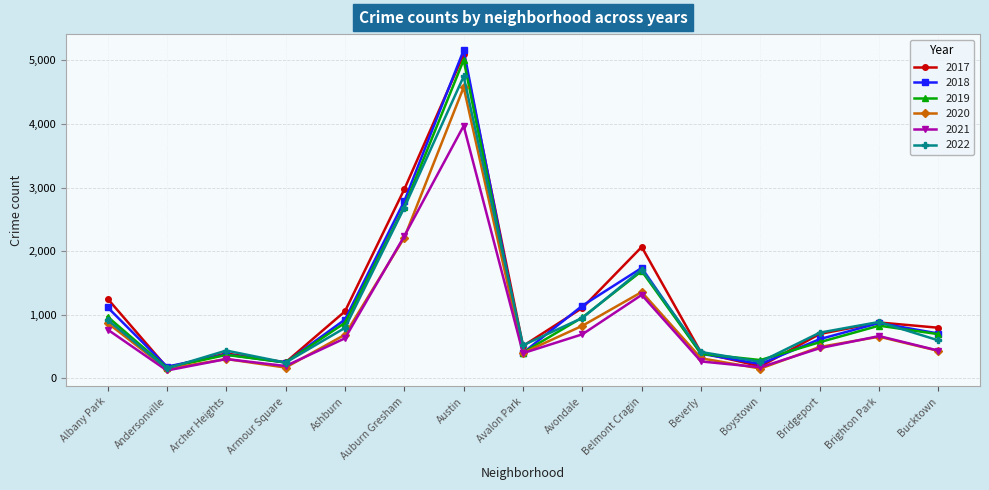

Is it true that 2017 equals 795 at Bucktown?

True